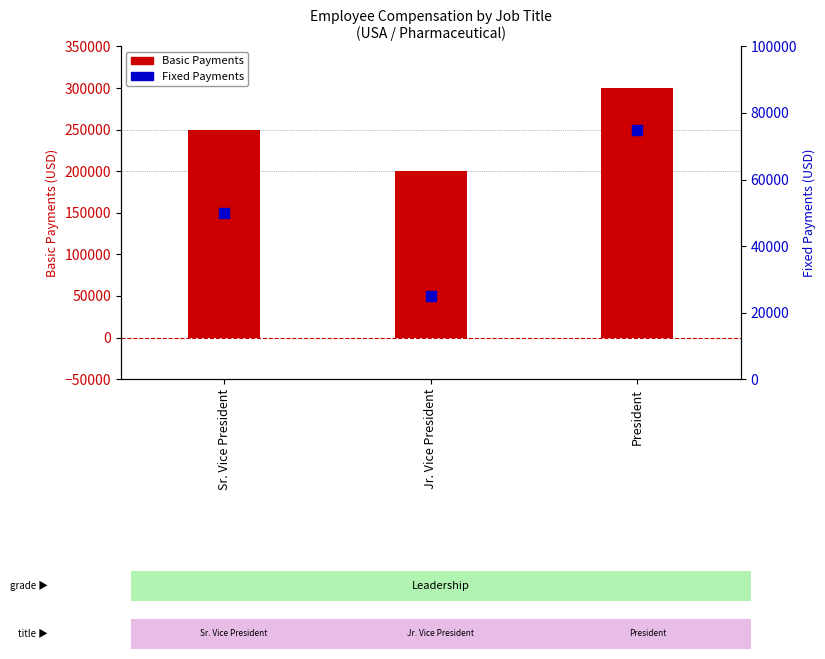

What is the total value across all series at Sr. Vice President?

300000